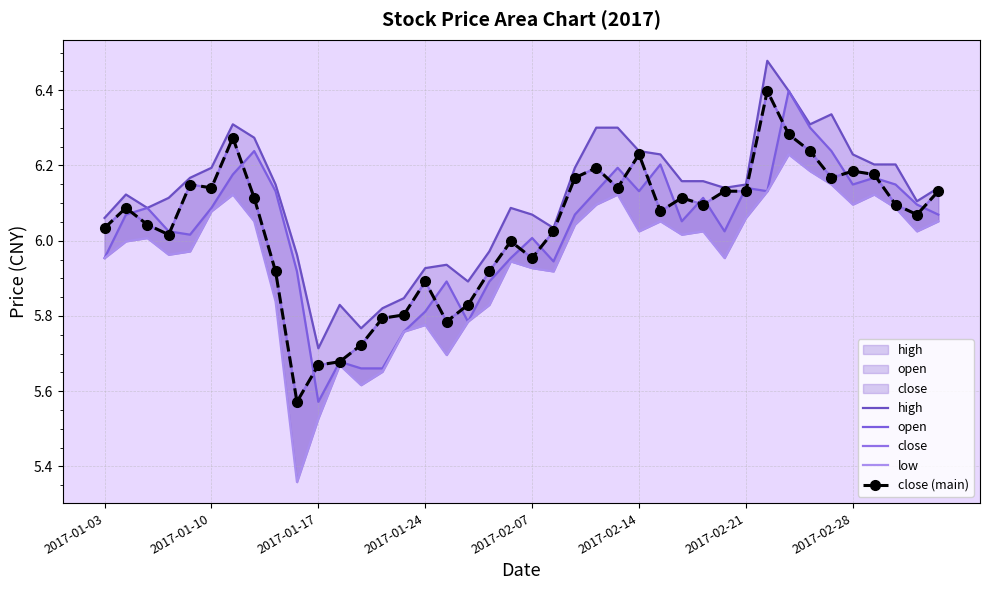

What is the approximate value of open at 36?

6.2